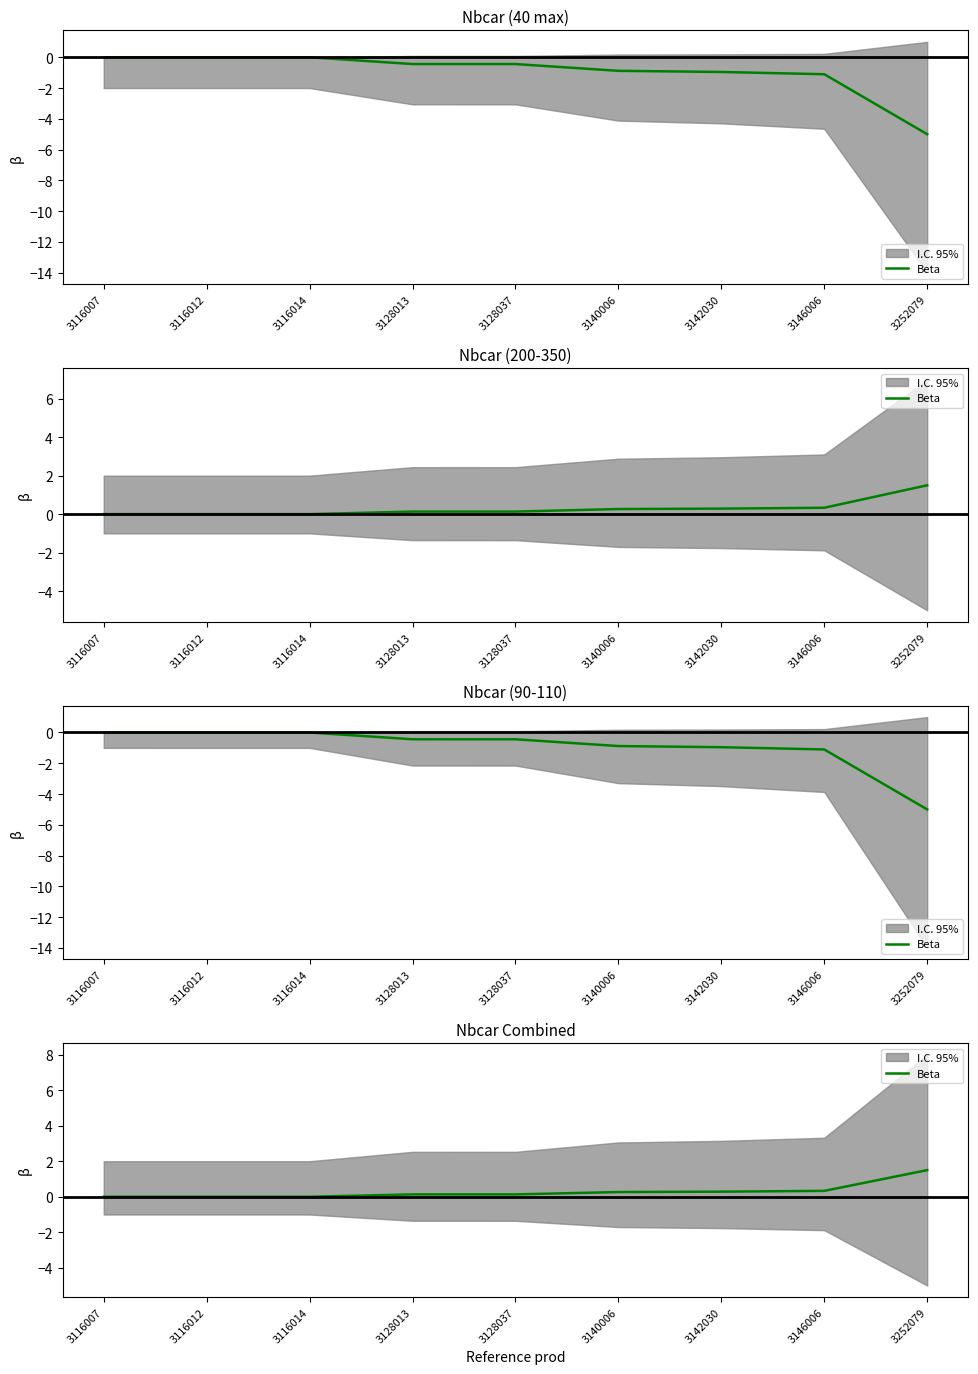

The chart shows a value of 0.7 at 3116007. True or false?

False